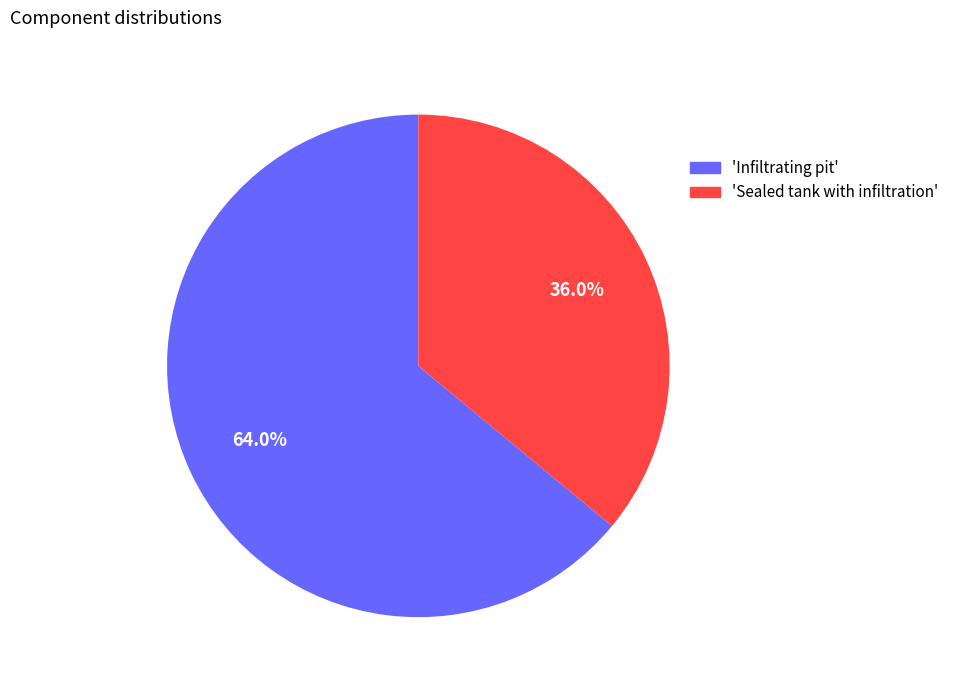

Is there any slice that represents more than half of the pie?

Yes